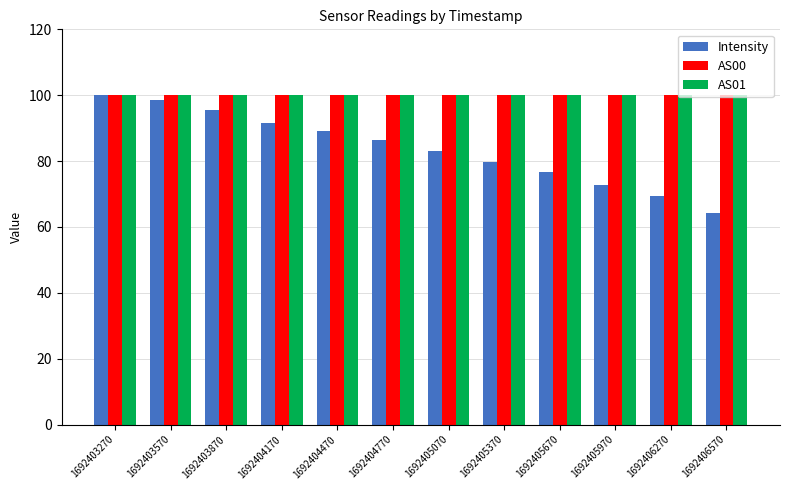

What is the value of the Intensity bar at the 12th from the left?

64.3